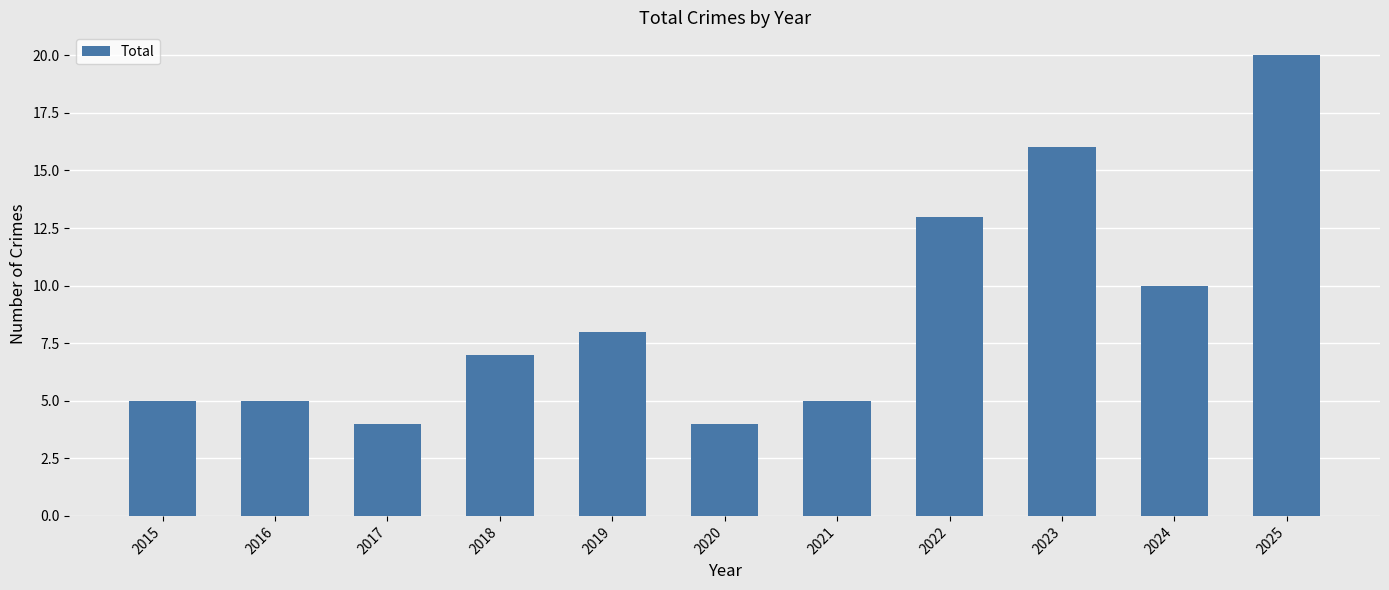

What is the difference between the maximum and minimum values?

16